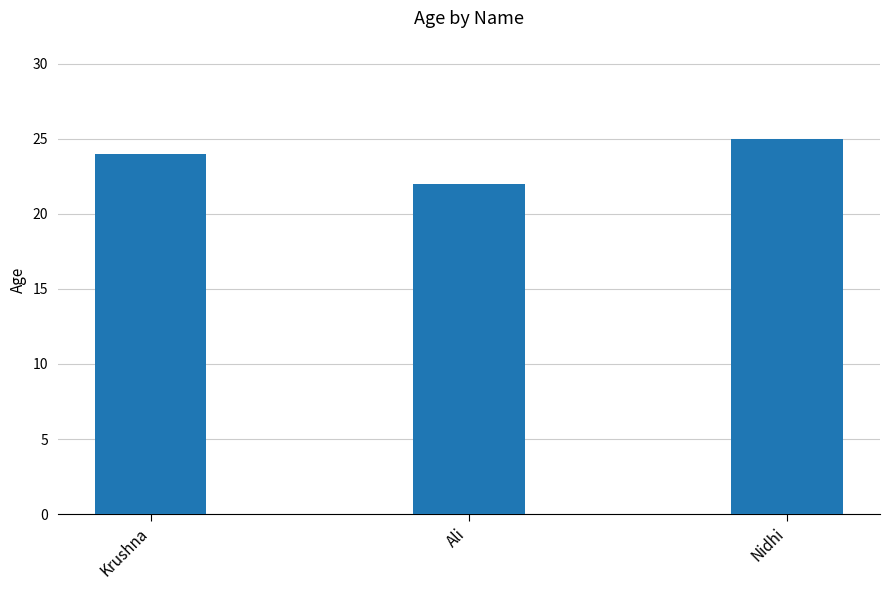

What is the sum of all values?

71